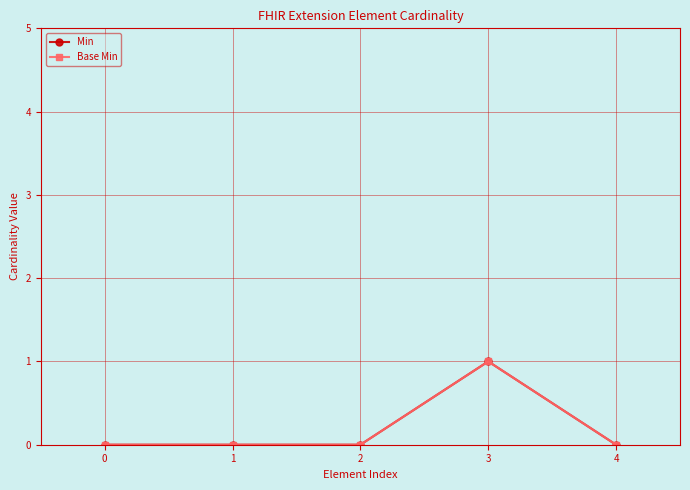

True or false: Min and Base Min cross at least once.

False